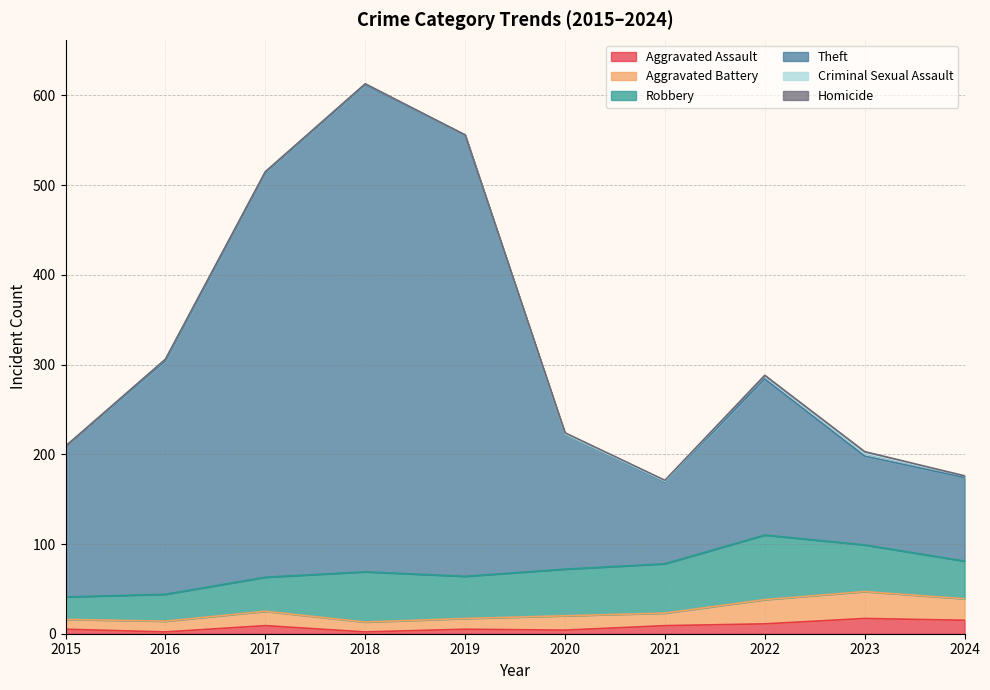

True or false: Aggravated Battery and Criminal Sexual Assault intersect in this chart.

False